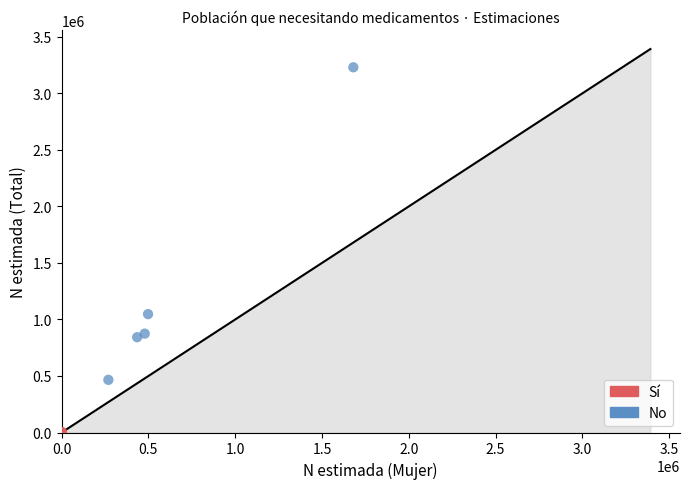

Which series has the widest spread of Y values?

No